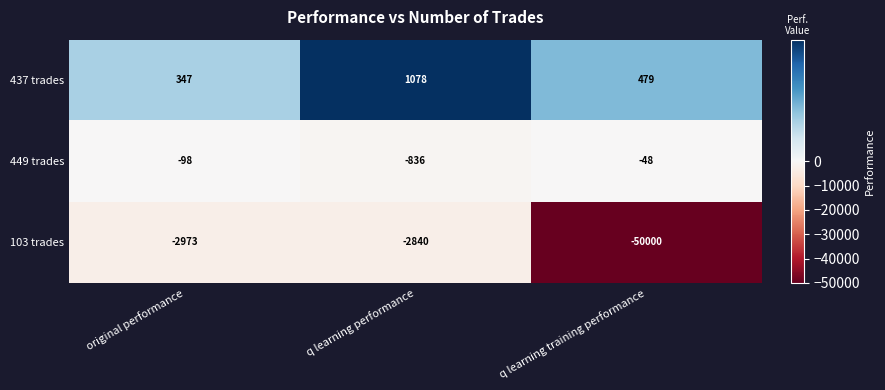

What is the difference between the highest and lowest values at original performance?

3320